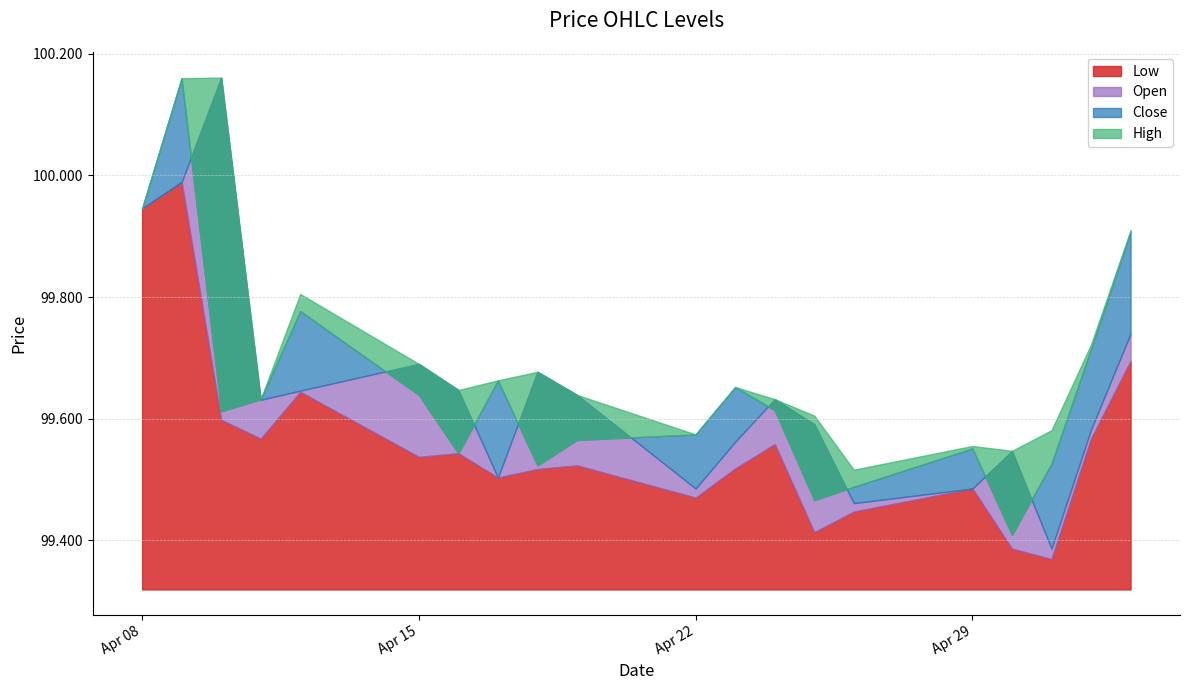

Rank the categories by Open value from highest to lowest.

2024-04-10, 2024-04-09, 2024-04-08, 2024-05-03, 2024-04-15, 2024-04-18, 2024-04-16, 2024-04-12, 2024-04-19, 2024-04-24, 2024-04-11, 2024-04-25, 2024-05-02, 2024-04-23, 2024-04-30, 2024-04-17, 2024-04-22, 2024-04-29, 2024-04-26, 2024-05-01